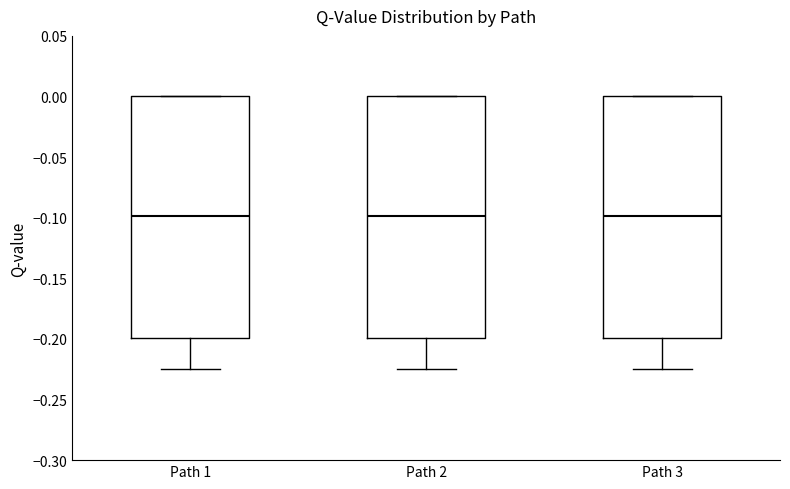

Reading left to right, transcribe this box plot: for each box, give where its median line is, the range the box spans, and where its two whiskers end, as read against the y-axis. The values are not printed on the chart, so give them approximately, as read against the axis.

Path 1: median -0.100, box -0.200 to 0.000, whiskers -0.225 to 0.000
Path 2: median -0.100, box -0.200 to 0.000, whiskers -0.225 to 0.000
Path 3: median -0.100, box -0.200 to 0.000, whiskers -0.225 to 0.000